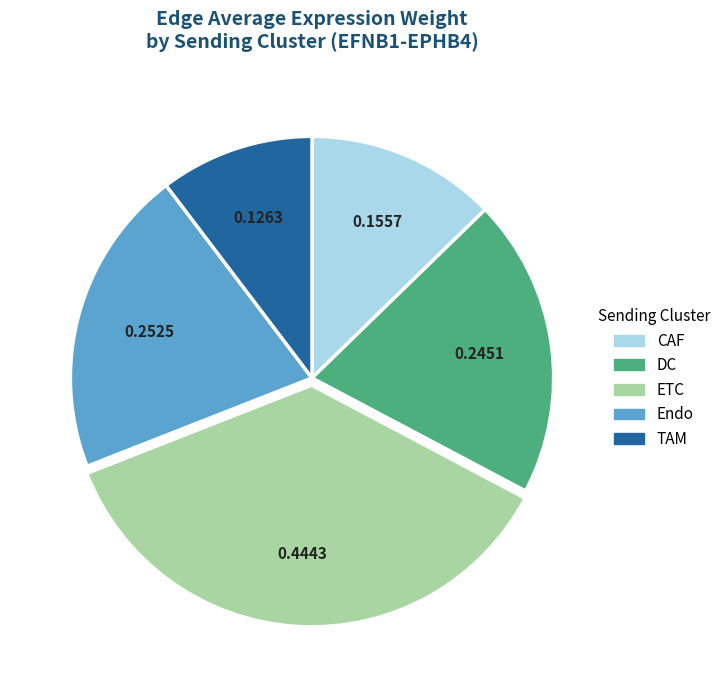

Does CAF represent more than half of the total?

No